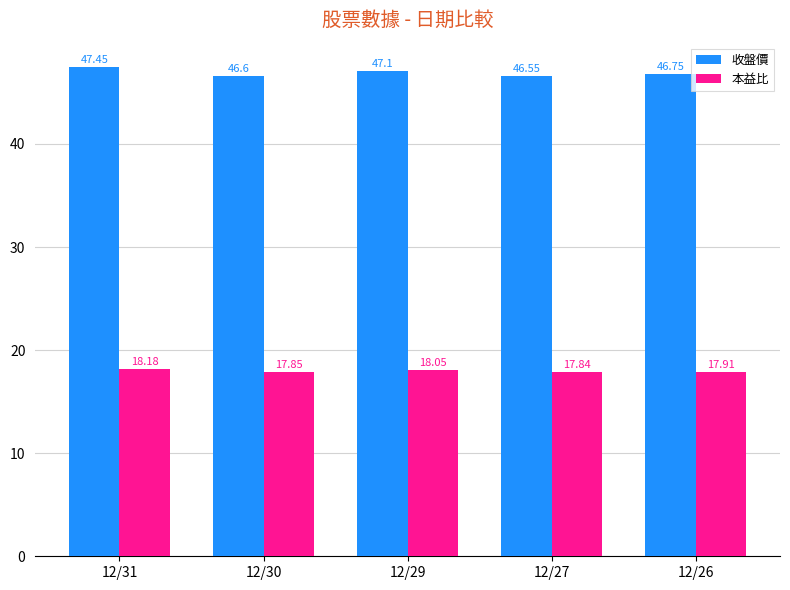

What is the value of the 收盤價 bar at the 5th from the left?

46.8